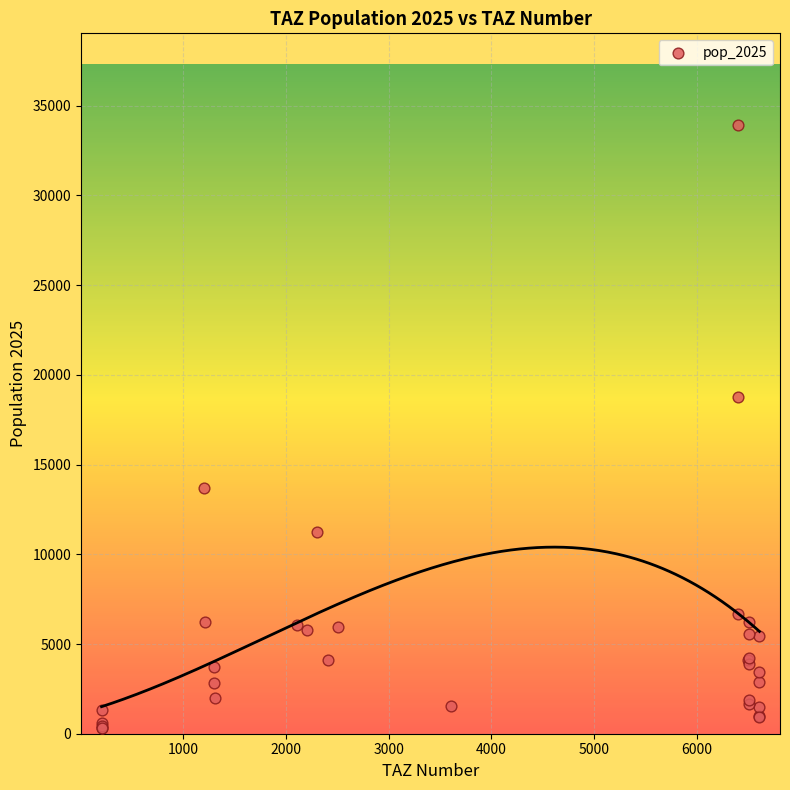

What Y value in the scatter plot is closest to 17130?

18753.9